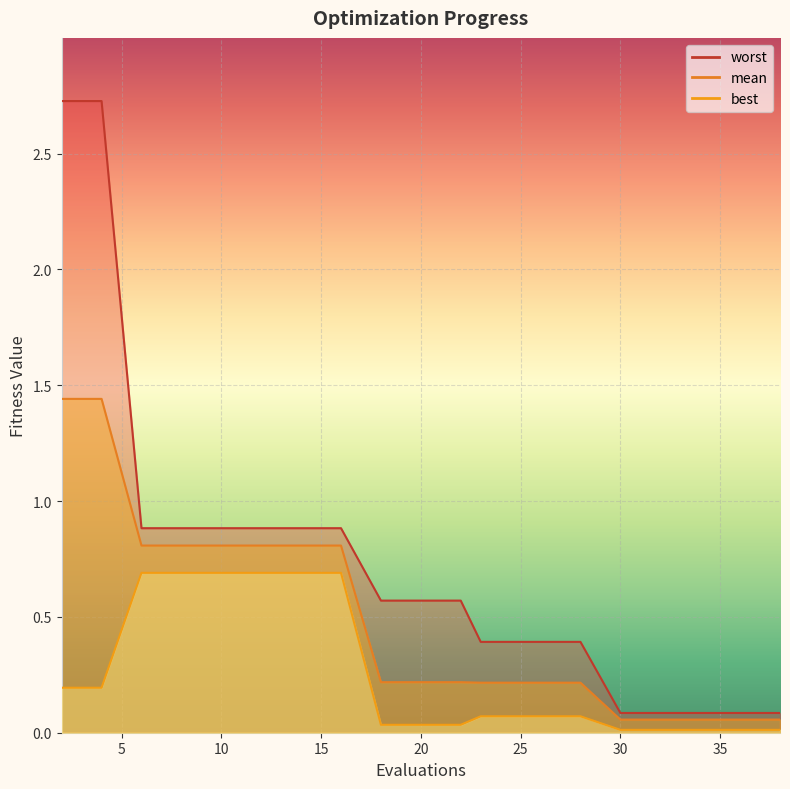

Which category has the highest value in the mean series?

2